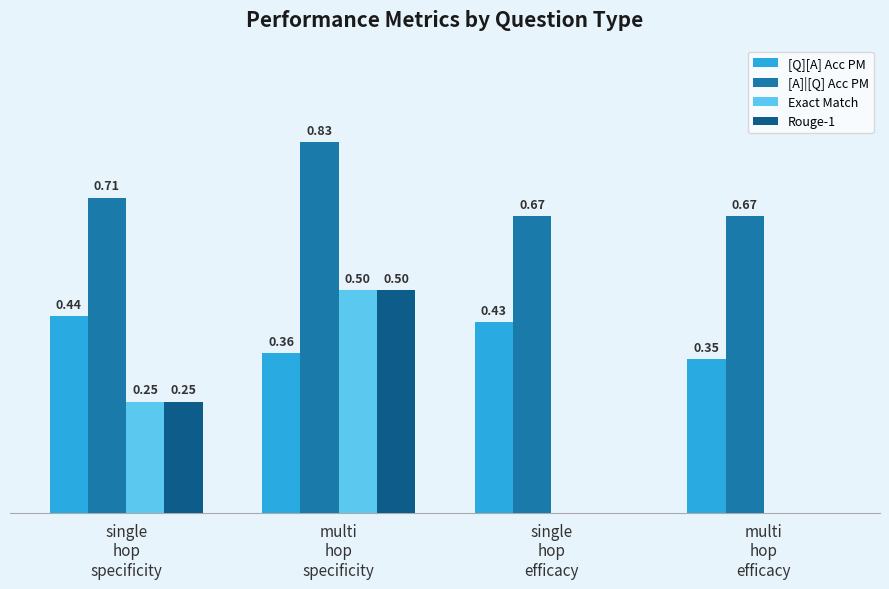

Is the value of [A]|[Q] Acc PM at single
hop
efficacy greater than the value of [Q][A] Acc PM at multi
hop
specificity?

Yes